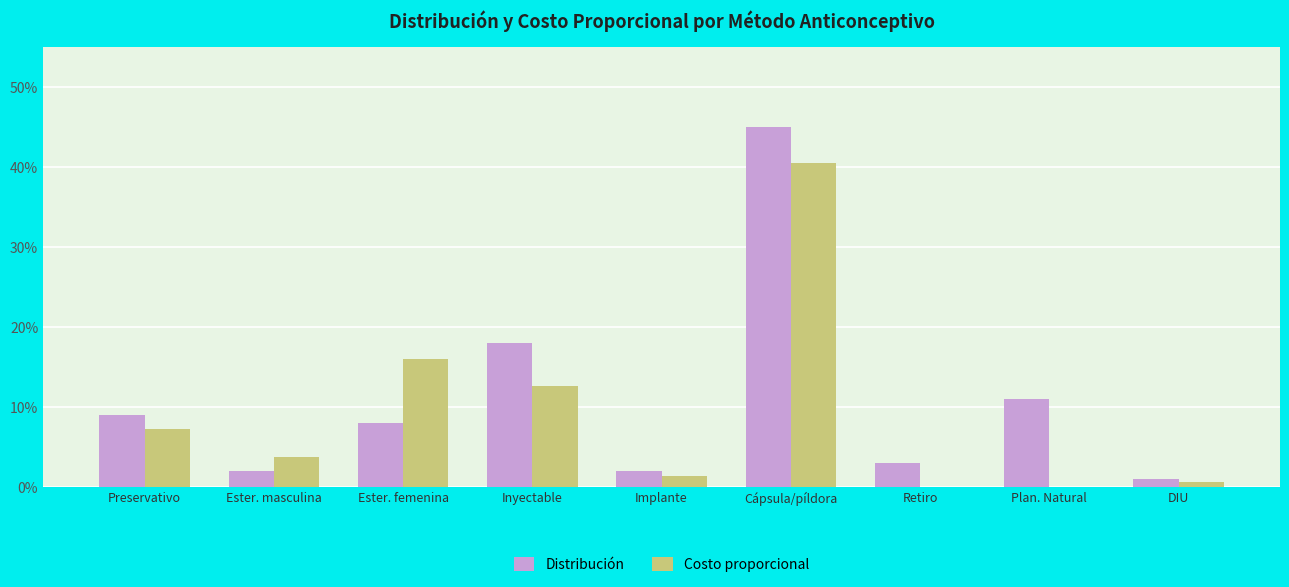

Between Retiro and Implante, which is larger?

Retiro